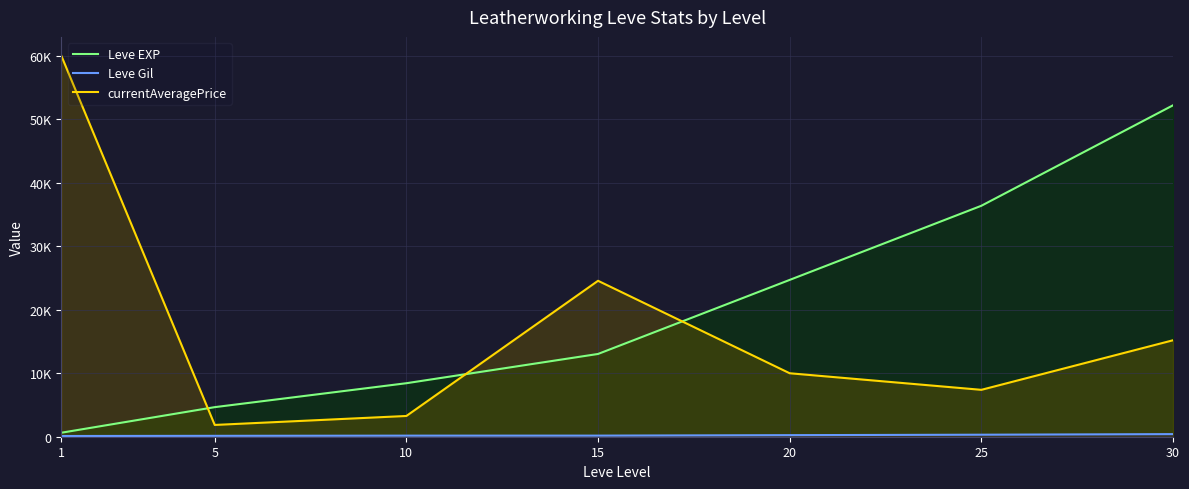

Is it true that Leve Gil equals 317.0 at 25?

True